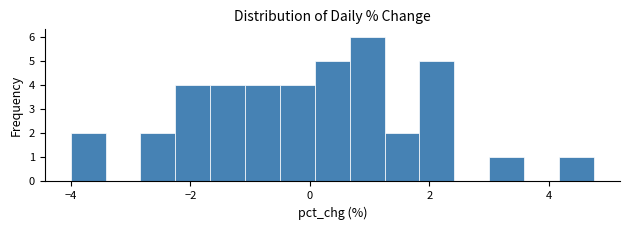

Read against the x-axis, roughly where is the centre of the tallest bar?

1.0